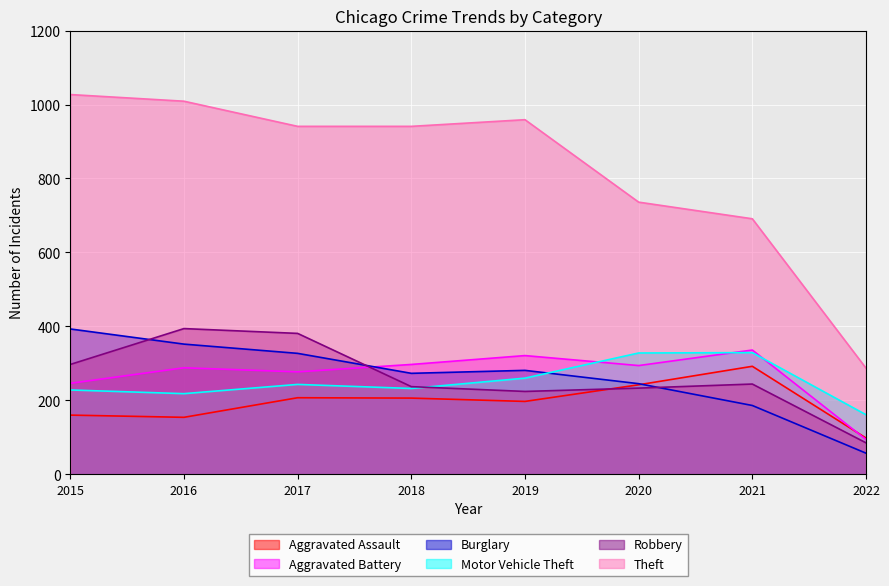

What is the greatest value displayed?

1027